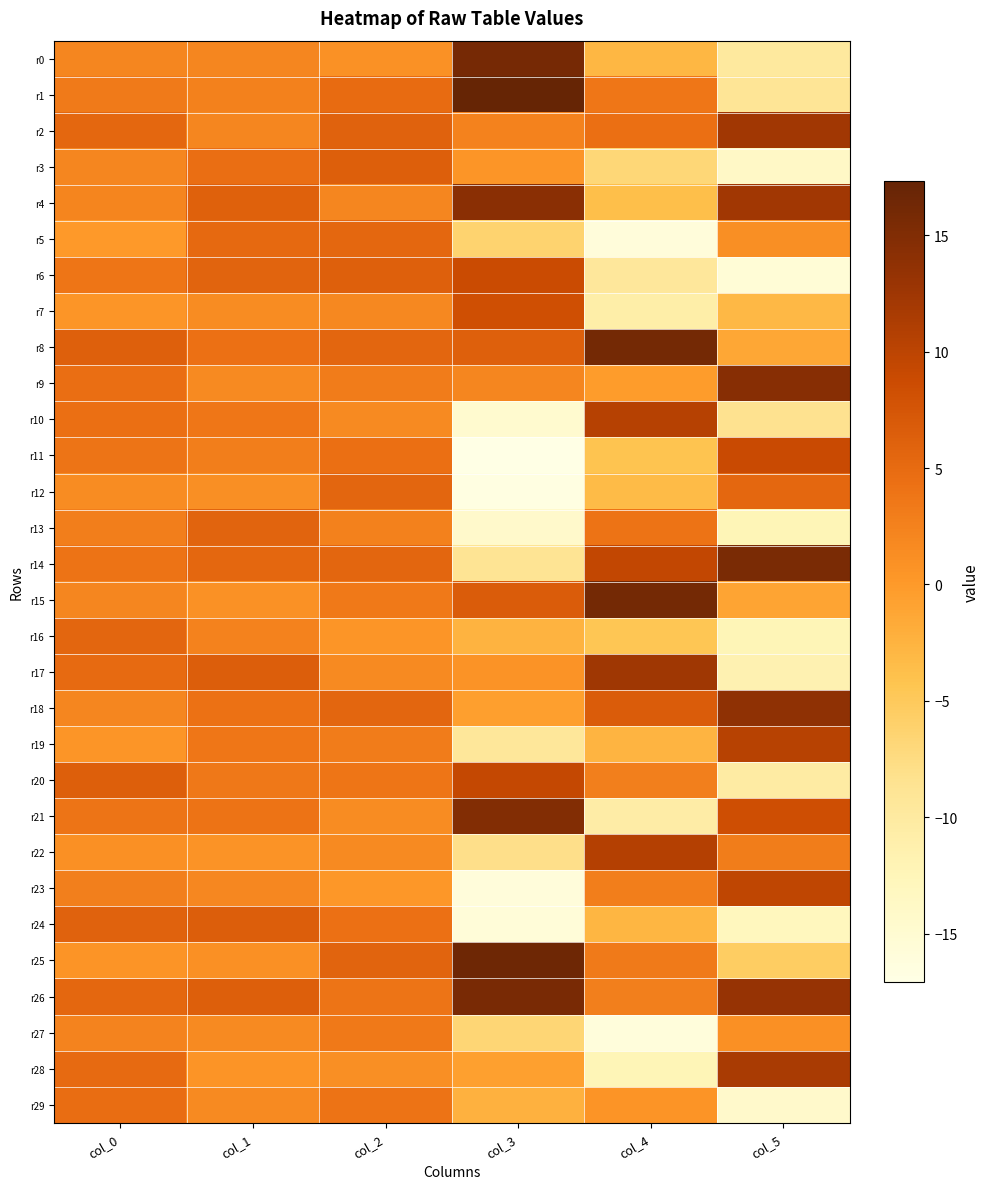

What is the spread (max minus min) of values at col_1?

5.9